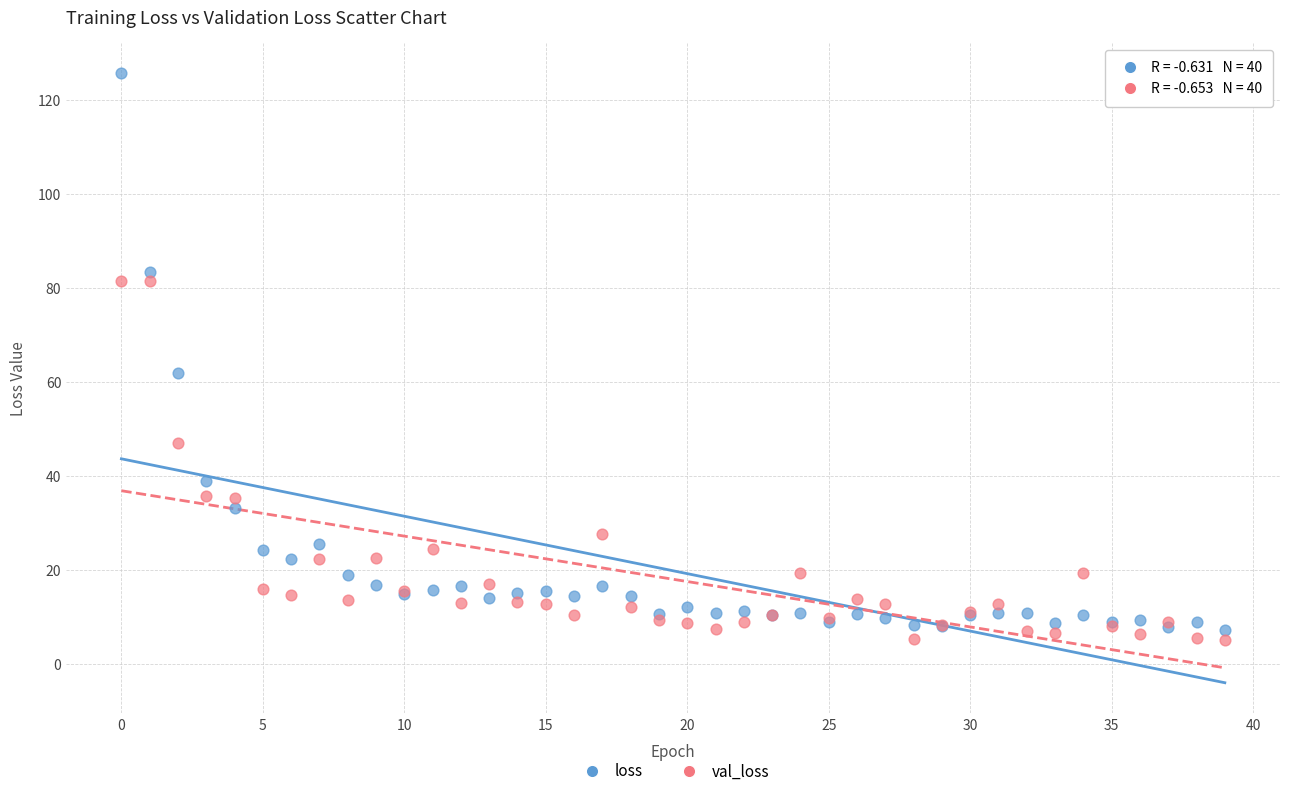

Which series has the largest Y range (max minus min)?

loss